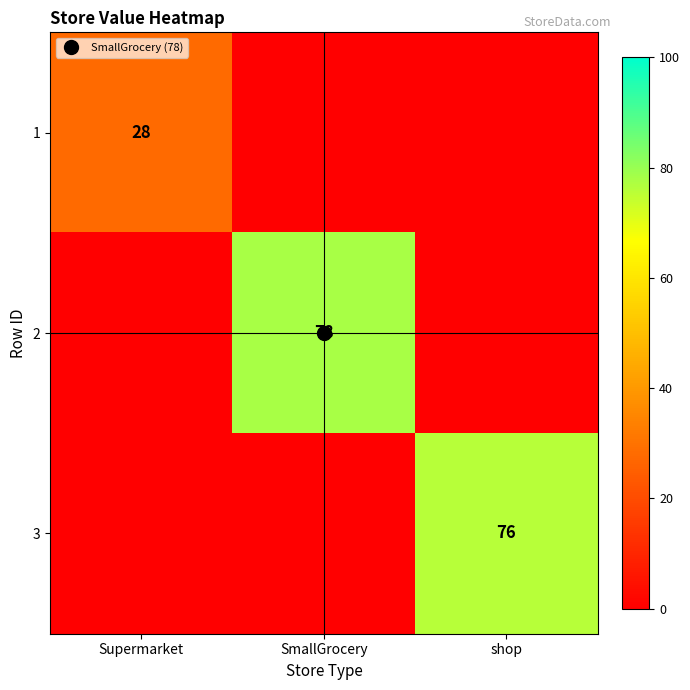

What is the total value across all series at SmallGrocery?

78